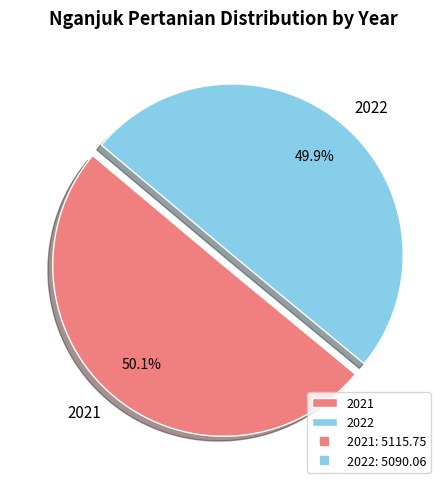

To the nearest percent, what percentage of the pie is 2021?

50%